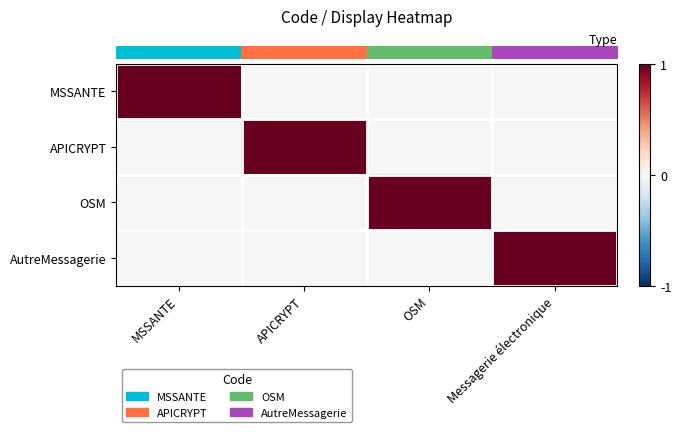

What is the difference between the highest and lowest values at MSSANTE?

1